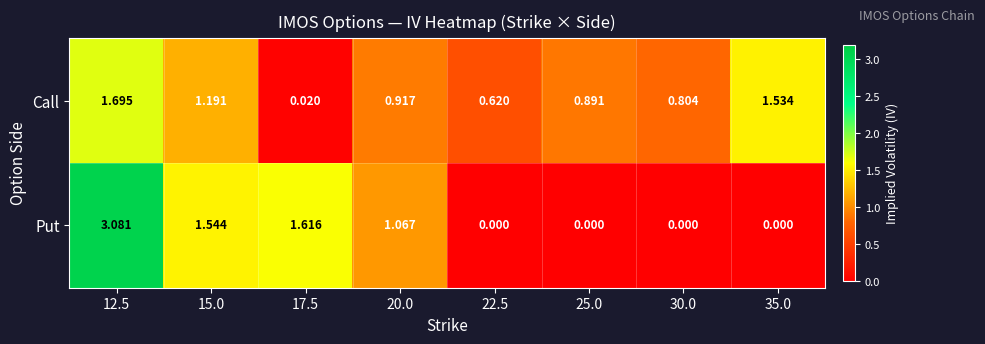

What is the total value across all series at 15.0?

2.7